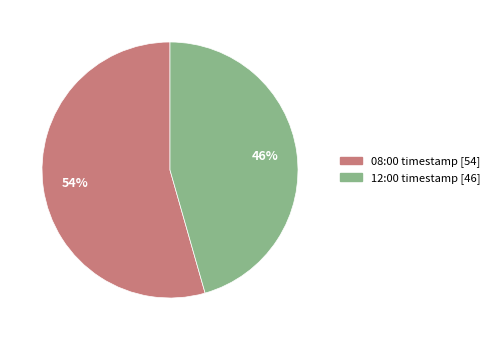

To the nearest percent, what is the average slice percentage?

50%